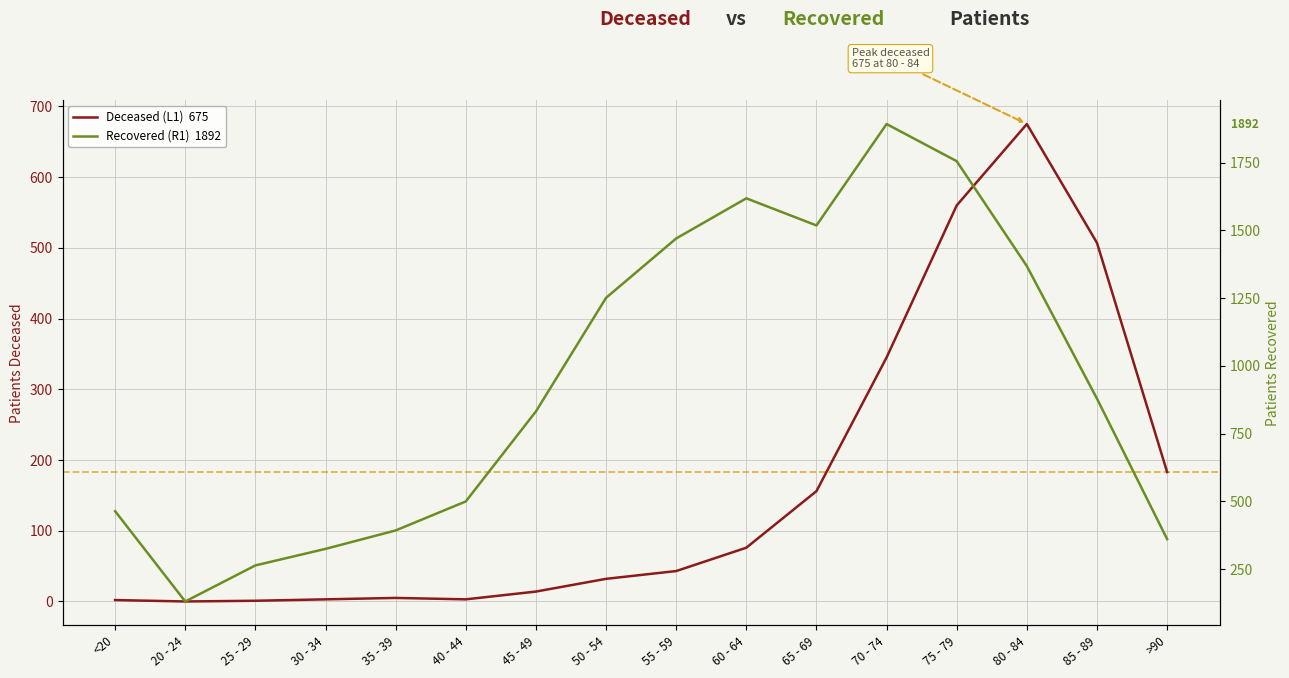

What is the label of the 7th point from the left?

45 - 49